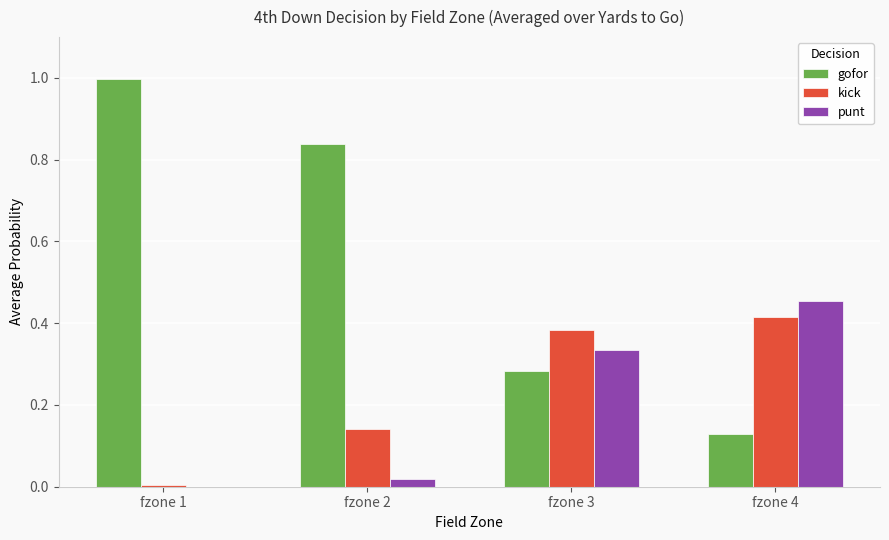

The gofor series shows 1.3 at fzone 2. True or false?

False